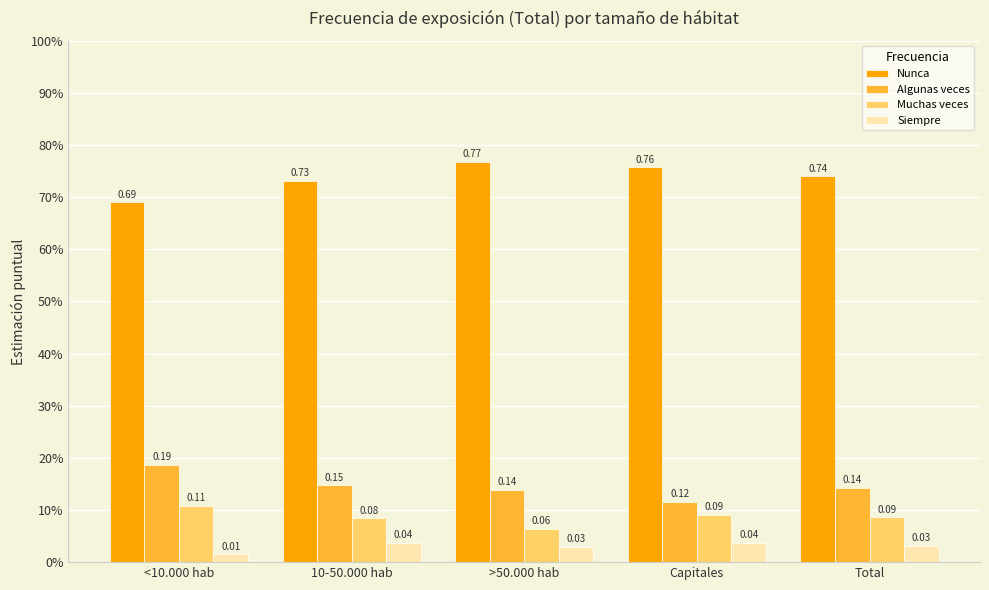

List the series in order of their peak value, highest first.

Nunca, Algunas veces, Muchas veces, Siempre